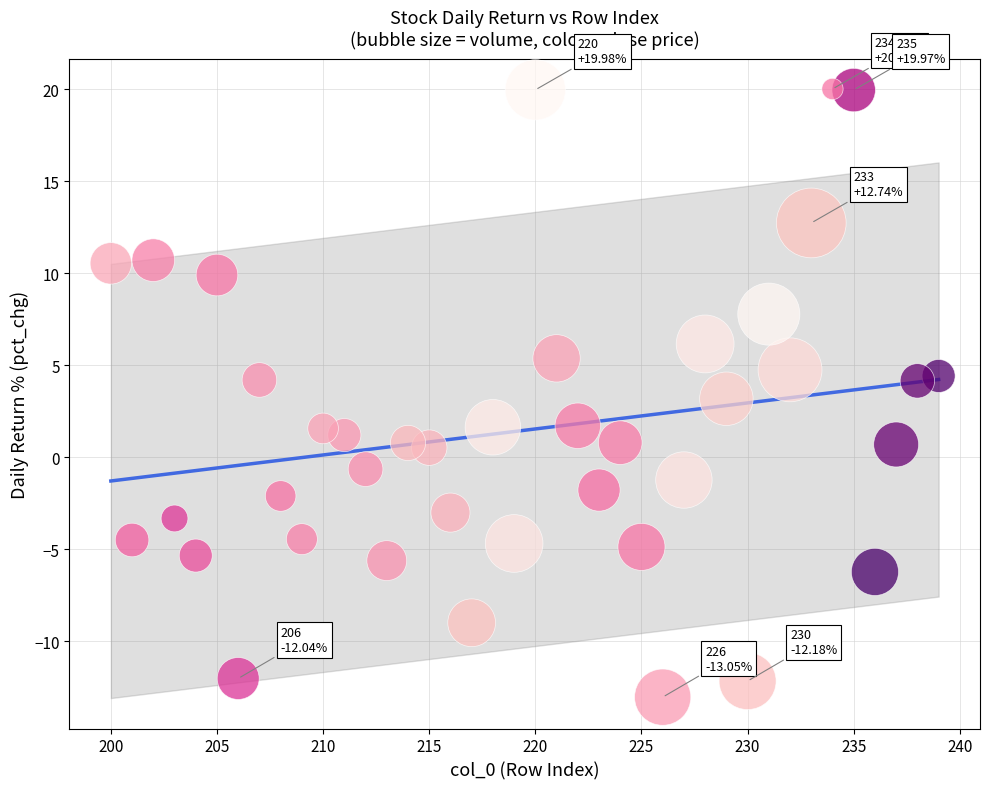

What is the range of Y values (max minus min)?

33.1